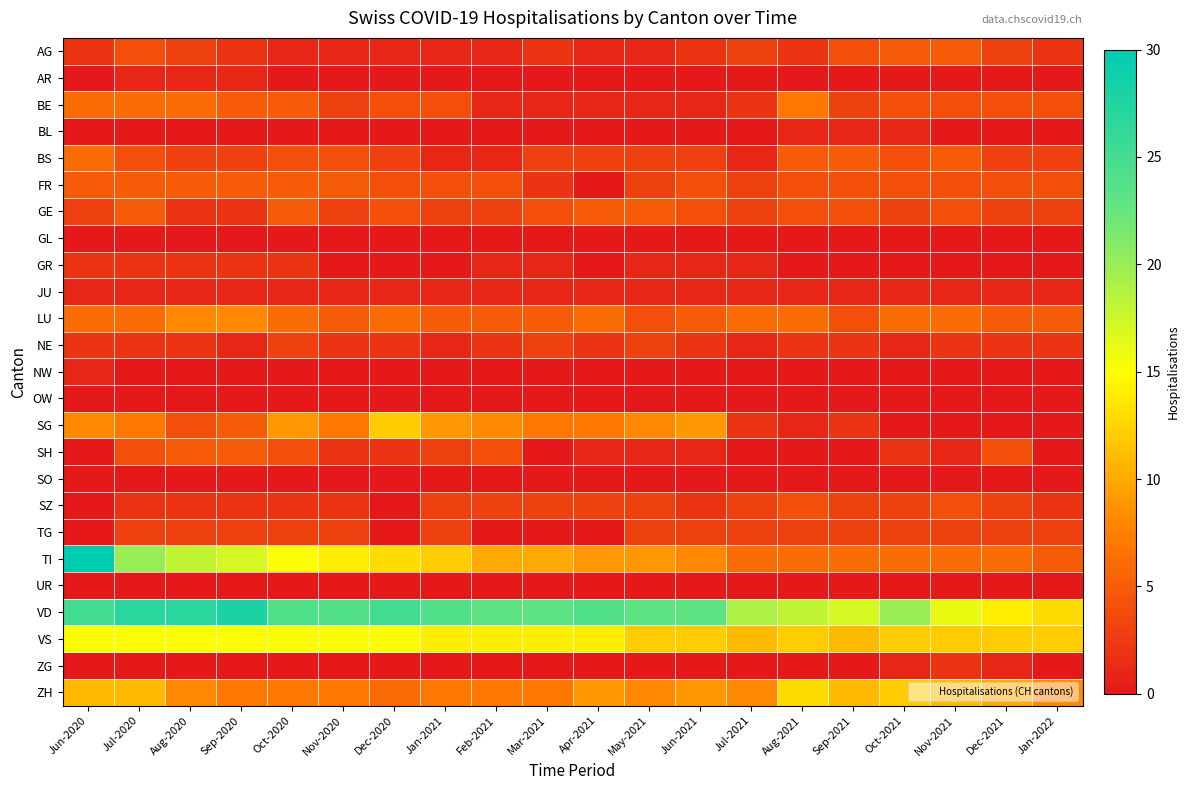

Reading left to right, extract all data points from this chart.

AG: Jun-2020=2	Jul-2020=4	Aug-2020=3	Sep-2020=2	Oct-2020=1	Nov-2020=1	Dec-2020=1	Jan-2021=1	Feb-2021=1	Mar-2021=2	Apr-2021=1	May-2021=1	Jun-2021=2	Jul-2021=3	Aug-2021=2	Sep-2021=4	Oct-2021=5	Nov-2021=5	Dec-2021=3	Jan-2022=2
AR: Jun-2020=0	Jul-2020=1	Aug-2020=1	Sep-2020=1	Oct-2020=0	Nov-2020=0	Dec-2020=0	Jan-2021=0	Feb-2021=0	Mar-2021=0	Apr-2021=0	May-2021=0	Jun-2021=0	Jul-2021=0	Aug-2021=0	Sep-2021=0	Oct-2021=0	Nov-2021=0	Dec-2021=0	Jan-2022=0
BE: Jun-2020=6	Jul-2020=6	Aug-2020=6	Sep-2020=5	Oct-2020=5	Nov-2020=3	Dec-2020=4	Jan-2021=4	Feb-2021=1	Mar-2021=1	Apr-2021=1	May-2021=1	Jun-2021=1	Jul-2021=2	Aug-2021=7	Sep-2021=3	Oct-2021=4	Nov-2021=4	Dec-2021=4	Jan-2022=4
BL: Jun-2020=0	Jul-2020=0	Aug-2020=0	Sep-2020=0	Oct-2020=0	Nov-2020=0	Dec-2020=0	Jan-2021=0	Feb-2021=0	Mar-2021=0	Apr-2021=0	May-2021=0	Jun-2021=0	Jul-2021=0	Aug-2021=1	Sep-2021=1	Oct-2021=1	Nov-2021=0	Dec-2021=0	Jan-2022=0
BS: Jun-2020=6	Jul-2020=4	Aug-2020=3	Sep-2020=3	Oct-2020=4	Nov-2020=4	Dec-2020=3	Jan-2021=1	Feb-2021=1	Mar-2021=3	Apr-2021=3	May-2021=3	Jun-2021=3	Jul-2021=1	Aug-2021=5	Sep-2021=5	Oct-2021=4	Nov-2021=5	Dec-2021=3	Jan-2022=3
FR: Jun-2020=5	Jul-2020=5	Aug-2020=5	Sep-2020=5	Oct-2020=5	Nov-2020=5	Dec-2020=4	Jan-2021=4	Feb-2021=4	Mar-2021=2	Apr-2021=0	May-2021=3	Jun-2021=4	Jul-2021=3	Aug-2021=4	Sep-2021=4	Oct-2021=4	Nov-2021=4	Dec-2021=4	Jan-2022=4
GE: Jun-2020=3	Jul-2020=5	Aug-2020=2	Sep-2020=2	Oct-2020=5	Nov-2020=3	Dec-2020=4	Jan-2021=3	Feb-2021=3	Mar-2021=4	Apr-2021=5	May-2021=5	Jun-2021=4	Jul-2021=3	Aug-2021=4	Sep-2021=4	Oct-2021=3	Nov-2021=4	Dec-2021=3	Jan-2022=3
GL: Jun-2020=0	Jul-2020=0	Aug-2020=0	Sep-2020=0	Oct-2020=0	Nov-2020=0	Dec-2020=0	Jan-2021=0	Feb-2021=0	Mar-2021=0	Apr-2021=0	May-2021=0	Jun-2021=0	Jul-2021=0	Aug-2021=0	Sep-2021=0	Oct-2021=0	Nov-2021=0	Dec-2021=0	Jan-2022=0
GR: Jun-2020=2	Jul-2020=2	Aug-2020=2	Sep-2020=2	Oct-2020=2	Nov-2020=0	Dec-2020=0	Jan-2021=0	Feb-2021=1	Mar-2021=1	Apr-2021=0	May-2021=1	Jun-2021=1	Jul-2021=1	Aug-2021=0	Sep-2021=0	Oct-2021=0	Nov-2021=0	Dec-2021=0	Jan-2022=0
JU: Jun-2020=1	Jul-2020=1	Aug-2020=1	Sep-2020=1	Oct-2020=1	Nov-2020=1	Dec-2020=1	Jan-2021=1	Feb-2021=1	Mar-2021=1	Apr-2021=1	May-2021=1	Jun-2021=1	Jul-2021=1	Aug-2021=1	Sep-2021=1	Oct-2021=1	Nov-2021=1	Dec-2021=1	Jan-2022=1
LU: Jun-2020=6	Jul-2020=6	Aug-2020=8	Sep-2020=8	Oct-2020=6	Nov-2020=5	Dec-2020=6	Jan-2021=5	Feb-2021=5	Mar-2021=5	Apr-2021=6	May-2021=4	Jun-2021=5	Jul-2021=6	Aug-2021=6	Sep-2021=4	Oct-2021=6	Nov-2021=6	Dec-2021=5	Jan-2022=5
NE: Jun-2020=2	Jul-2020=2	Aug-2020=2	Sep-2020=1	Oct-2020=3	Nov-2020=2	Dec-2020=2	Jan-2021=1	Feb-2021=2	Mar-2021=3	Apr-2021=2	May-2021=3	Jun-2021=2	Jul-2021=1	Aug-2021=2	Sep-2021=2	Oct-2021=1	Nov-2021=2	Dec-2021=2	Jan-2022=2
NW: Jun-2020=1	Jul-2020=0	Aug-2020=0	Sep-2020=0	Oct-2020=0	Nov-2020=0	Dec-2020=0	Jan-2021=0	Feb-2021=0	Mar-2021=0	Apr-2021=0	May-2021=0	Jun-2021=0	Jul-2021=0	Aug-2021=0	Sep-2021=0	Oct-2021=0	Nov-2021=0	Dec-2021=0	Jan-2022=0
OW: Jun-2020=0	Jul-2020=0	Aug-2020=0	Sep-2020=0	Oct-2020=0	Nov-2020=0	Dec-2020=0	Jan-2021=0	Feb-2021=0	Mar-2021=0	Apr-2021=0	May-2021=0	Jun-2021=0	Jul-2021=0	Aug-2021=0	Sep-2021=0	Oct-2021=0	Nov-2021=0	Dec-2021=0	Jan-2022=0
SG: Jun-2020=8	Jul-2020=7	Aug-2020=4	Sep-2020=5	Oct-2020=9	Nov-2020=7	Dec-2020=12	Jan-2021=9	Feb-2021=8	Mar-2021=7	Apr-2021=7	May-2021=8	Jun-2021=9	Jul-2021=2	Aug-2021=1	Sep-2021=2	Oct-2021=0	Nov-2021=0	Dec-2021=0	Jan-2022=0
SH: Jun-2020=0	Jul-2020=4	Aug-2020=5	Sep-2020=5	Oct-2020=4	Nov-2020=2	Dec-2020=2	Jan-2021=3	Feb-2021=4	Mar-2021=0	Apr-2021=1	May-2021=1	Jun-2021=1	Jul-2021=0	Aug-2021=0	Sep-2021=0	Oct-2021=2	Nov-2021=1	Dec-2021=4	Jan-2022=0
SO: Jun-2020=0	Jul-2020=0	Aug-2020=0	Sep-2020=0	Oct-2020=0	Nov-2020=0	Dec-2020=0	Jan-2021=0	Feb-2021=0	Mar-2021=0	Apr-2021=0	May-2021=0	Jun-2021=0	Jul-2021=0	Aug-2021=0	Sep-2021=0	Oct-2021=0	Nov-2021=0	Dec-2021=0	Jan-2022=0
SZ: Jun-2020=0	Jul-2020=2	Aug-2020=2	Sep-2020=2	Oct-2020=2	Nov-2020=2	Dec-2020=0	Jan-2021=3	Feb-2021=3	Mar-2021=3	Apr-2021=3	May-2021=3	Jun-2021=2	Jul-2021=3	Aug-2021=4	Sep-2021=3	Oct-2021=3	Nov-2021=4	Dec-2021=3	Jan-2022=2
TG: Jun-2020=0	Jul-2020=3	Aug-2020=3	Sep-2020=3	Oct-2020=3	Nov-2020=3	Dec-2020=0	Jan-2021=3	Feb-2021=0	Mar-2021=0	Apr-2021=0	May-2021=3	Jun-2021=3	Jul-2021=3	Aug-2021=3	Sep-2021=3	Oct-2021=3	Nov-2021=3	Dec-2021=3	Jan-2022=3
TI: Jun-2020=30	Jul-2020=20	Aug-2020=18	Sep-2020=17	Oct-2020=15	Nov-2020=14	Dec-2020=13	Jan-2021=12	Feb-2021=10	Mar-2021=10	Apr-2021=9	May-2021=9	Jun-2021=8	Jul-2021=6	Aug-2021=6	Sep-2021=6	Oct-2021=6	Nov-2021=6	Dec-2021=6	Jan-2022=5
UR: Jun-2020=0	Jul-2020=0	Aug-2020=0	Sep-2020=0	Oct-2020=0	Nov-2020=0	Dec-2020=0	Jan-2021=0	Feb-2021=0	Mar-2021=0	Apr-2021=0	May-2021=0	Jun-2021=0	Jul-2021=0	Aug-2021=0	Sep-2021=0	Oct-2021=0	Nov-2021=0	Dec-2021=0	Jan-2022=0
VD: Jun-2020=25	Jul-2020=27	Aug-2020=27	Sep-2020=28	Oct-2020=24	Nov-2020=24	Dec-2020=25	Jan-2021=24	Feb-2021=23	Mar-2021=23	Apr-2021=24	May-2021=23	Jun-2021=23	Jul-2021=19	Aug-2021=18	Sep-2021=17	Oct-2021=20	Nov-2021=16	Dec-2021=14	Jan-2022=13
VS: Jun-2020=15	Jul-2020=15	Aug-2020=15	Sep-2020=15	Oct-2020=15	Nov-2020=15	Dec-2020=15	Jan-2021=14	Feb-2021=14	Mar-2021=14	Apr-2021=14	May-2021=12	Jun-2021=12	Jul-2021=11	Aug-2021=12	Sep-2021=11	Oct-2021=12	Nov-2021=12	Dec-2021=12	Jan-2022=12
ZG: Jun-2020=0	Jul-2020=0	Aug-2020=0	Sep-2020=0	Oct-2020=0	Nov-2020=0	Dec-2020=0	Jan-2021=0	Feb-2021=0	Mar-2021=0	Apr-2021=0	May-2021=0	Jun-2021=0	Jul-2021=0	Aug-2021=0	Sep-2021=0	Oct-2021=1	Nov-2021=2	Dec-2021=1	Jan-2022=0
ZH: Jun-2020=11	Jul-2020=11	Aug-2020=8	Sep-2020=7	Oct-2020=7	Nov-2020=7	Dec-2020=6	Jan-2021=7	Feb-2021=7	Mar-2021=7	Apr-2021=9	May-2021=8	Jun-2021=9	Jul-2021=8	Aug-2021=13	Sep-2021=11	Oct-2021=12	Nov-2021=11	Dec-2021=10	Jan-2022=8